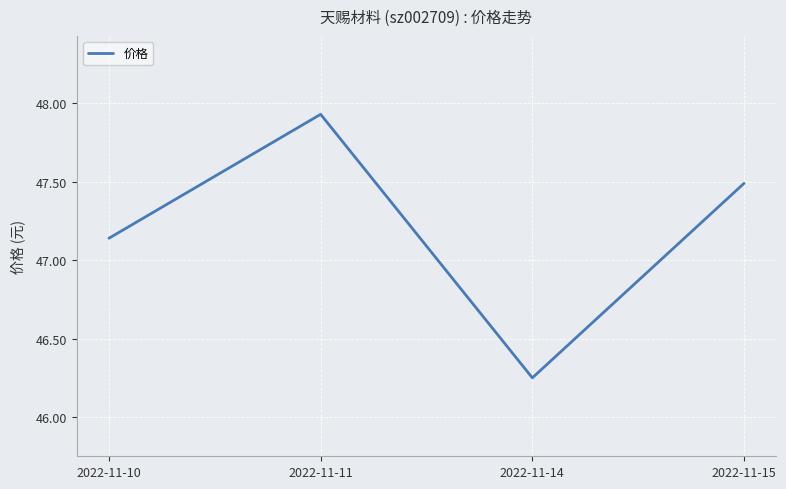

How many values are below 47?

1